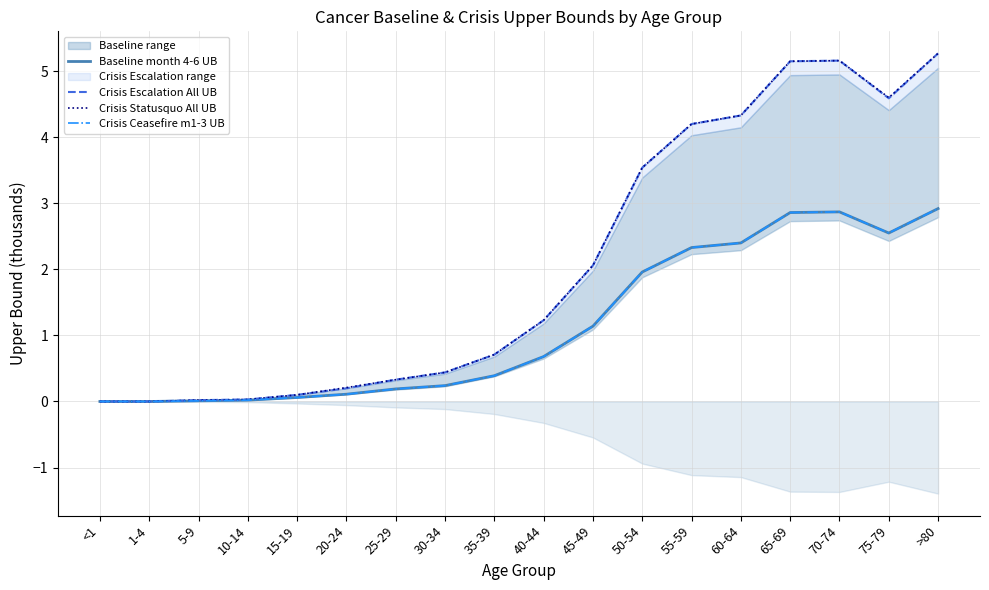

What is the value of the Crisis Escalation All UB point at the 7th from the left?

0.3